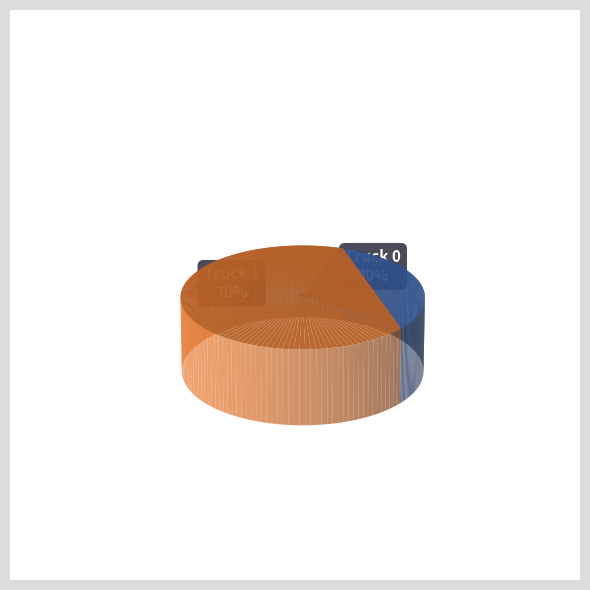

What is the largest slice in the pie chart?

Truck 1